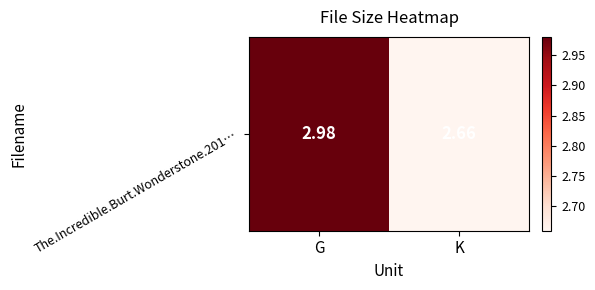

Which has a higher value, G or K?

G